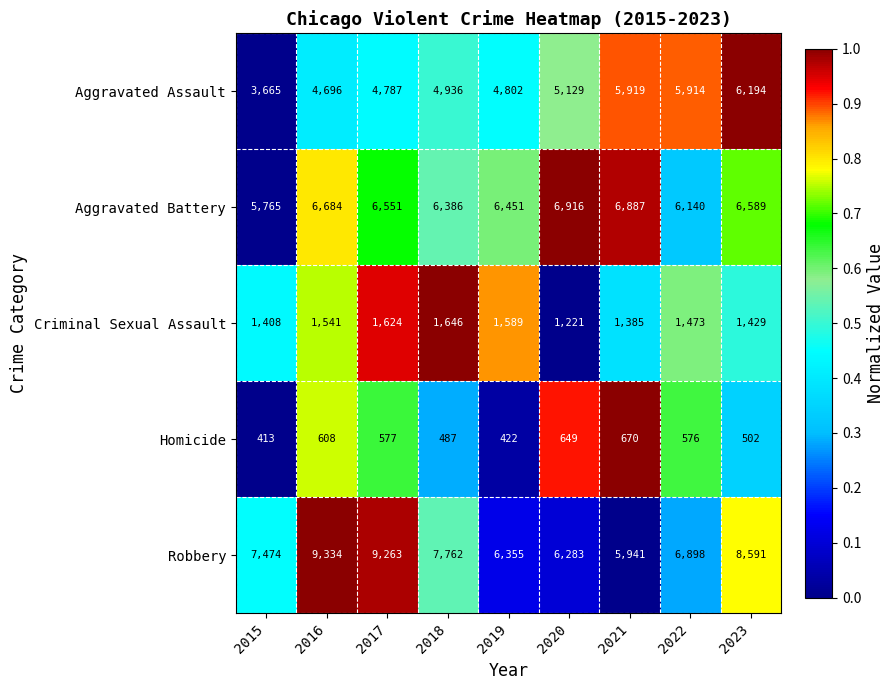

List the series in order of their peak value, highest first.

Robbery, Aggravated Battery, Aggravated Assault, Criminal Sexual Assault, Homicide